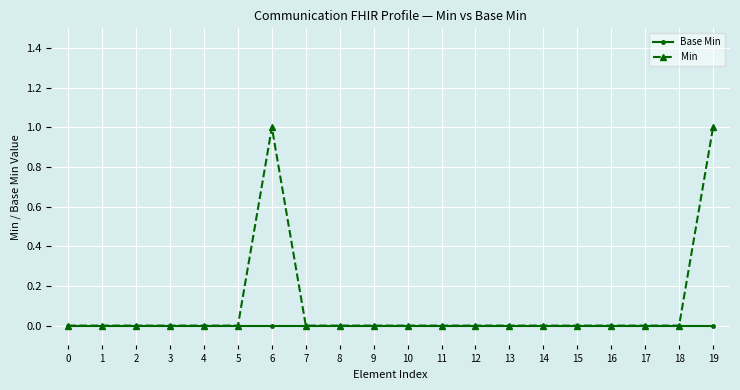

The Base Min series shows 0 at 16. True or false?

True